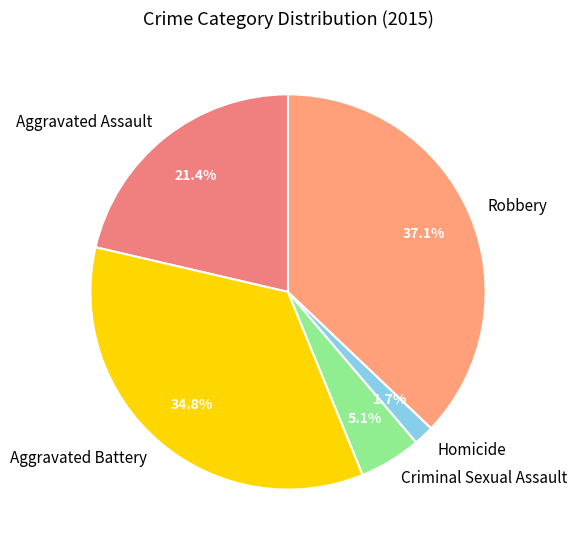

To the nearest percent, what portion does Aggravated Battery represent?

35%